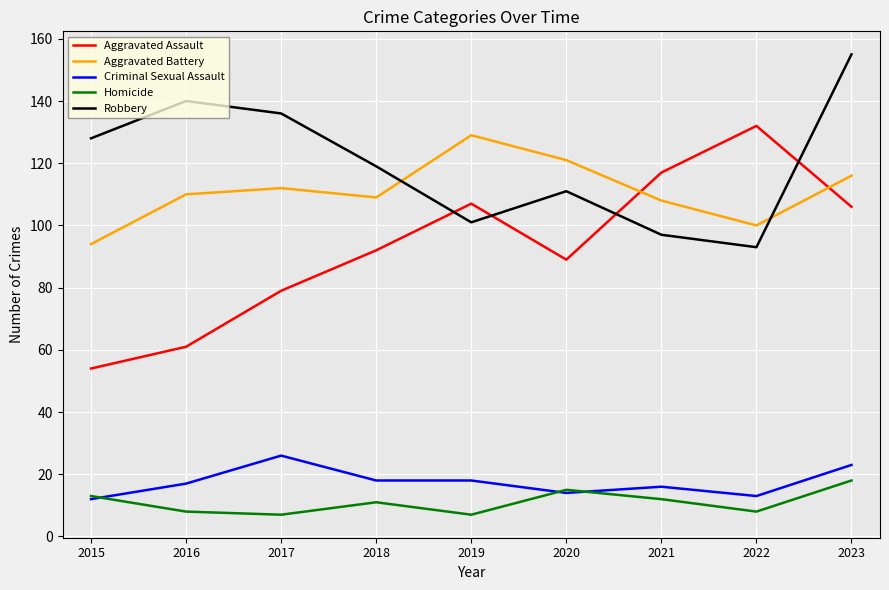

What is the sum of all Aggravated Assault values?

837